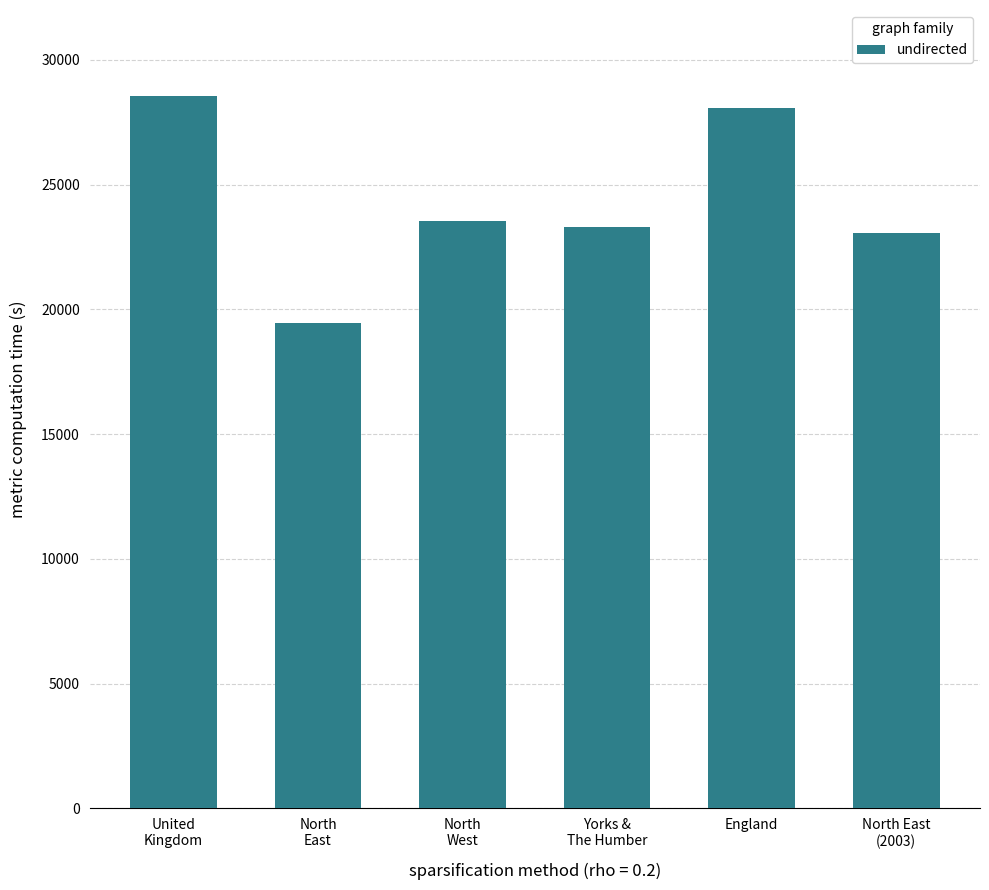

The value at North East
(2003) is 23056. True or false?

True